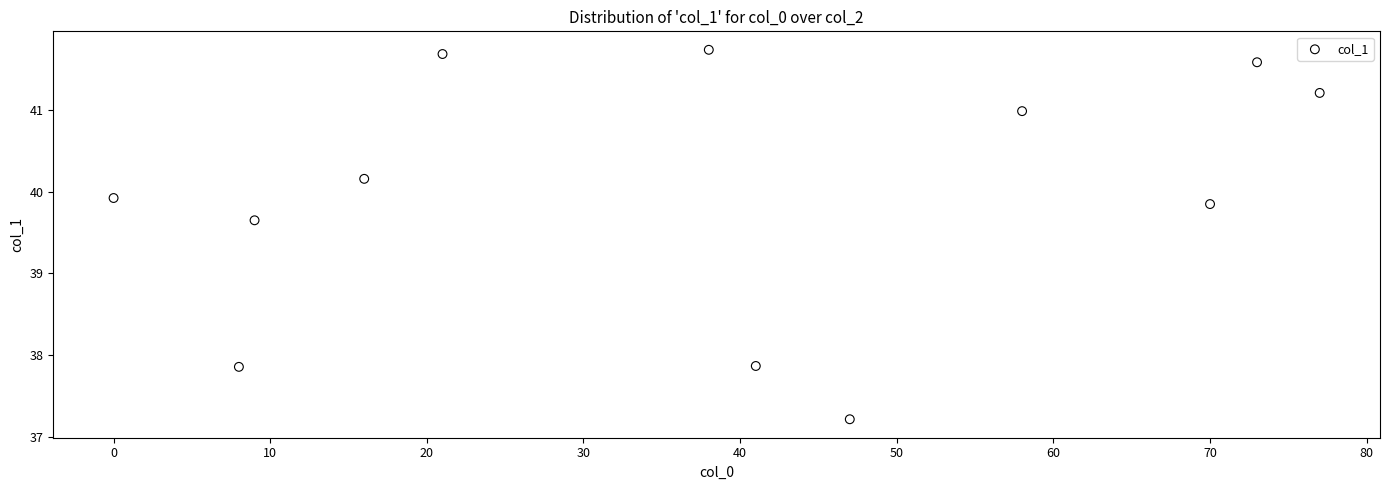

What is the range of Y values (max minus min)?

4.5